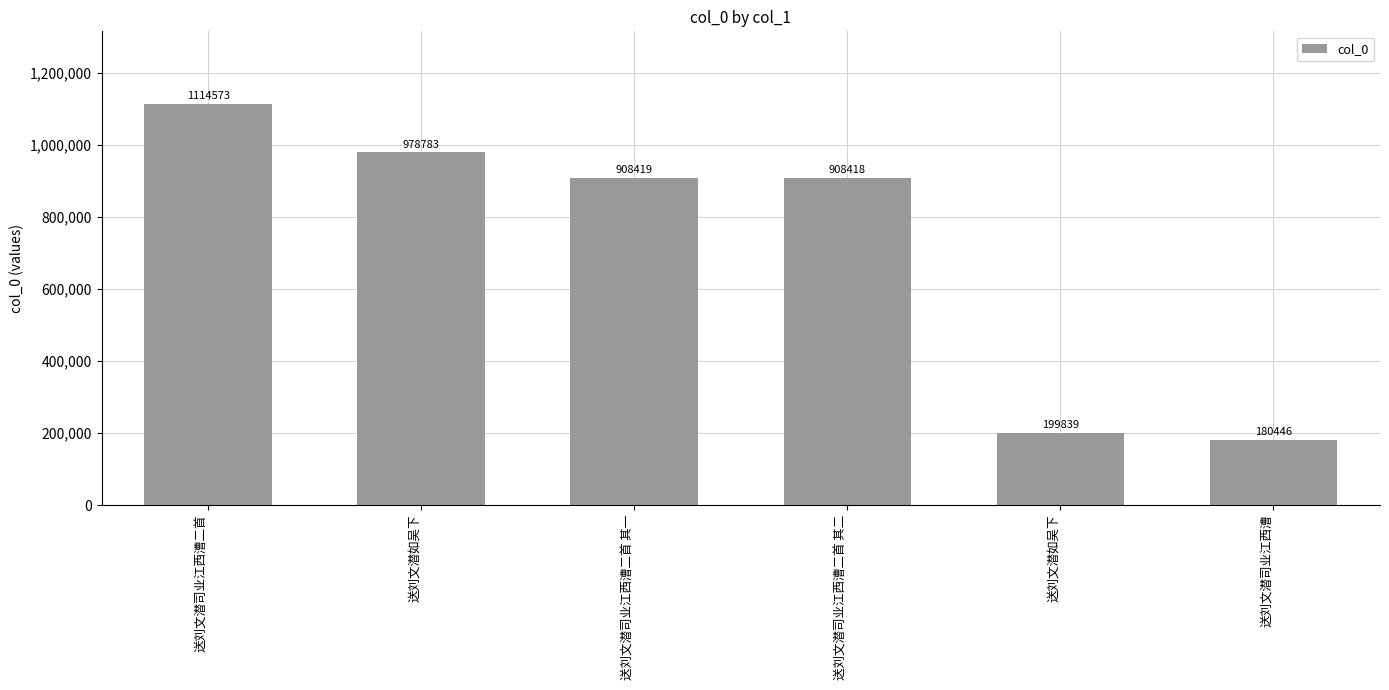

Does the chart contain any negative values?

No